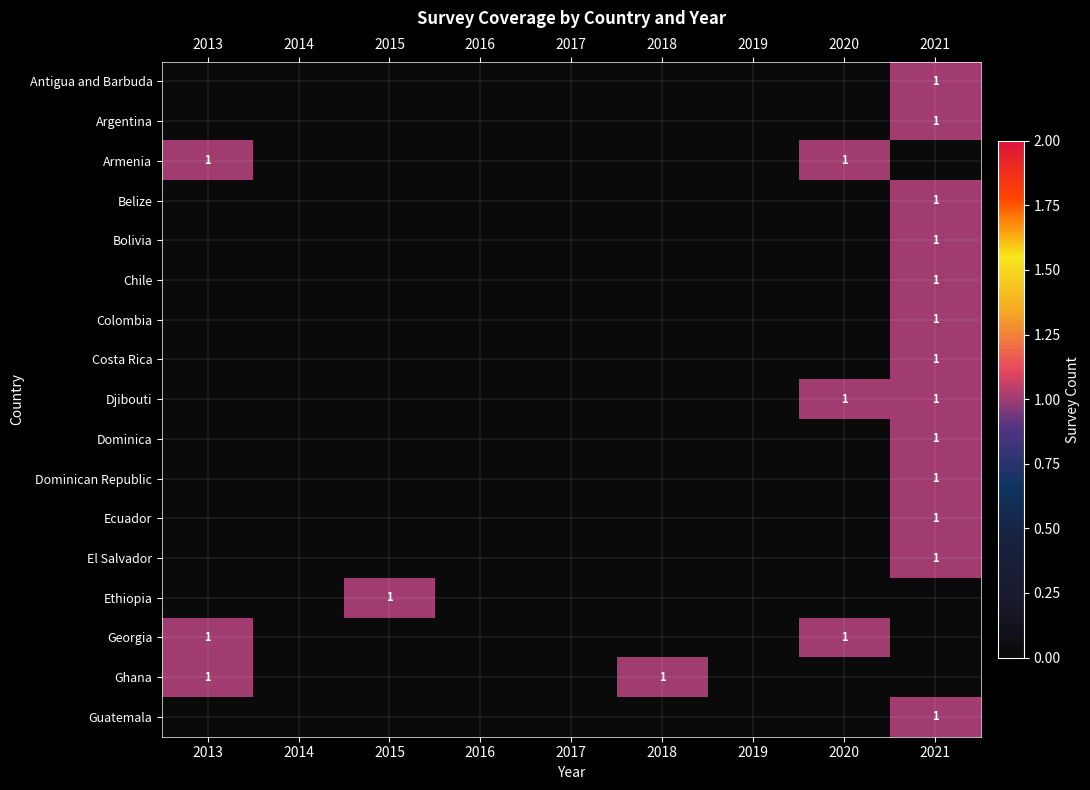

What is the total value across all series at 2020?

3